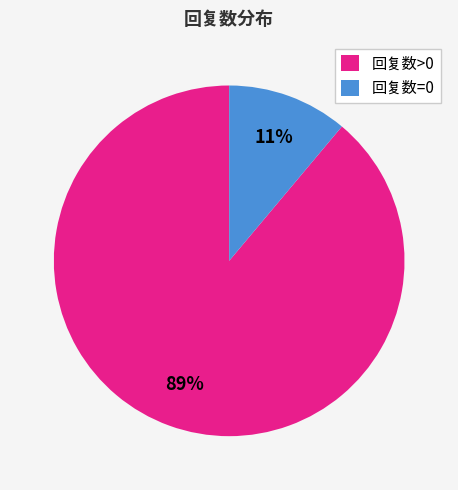

To the nearest percent, what percentage of the pie is 回复数=0?

11%